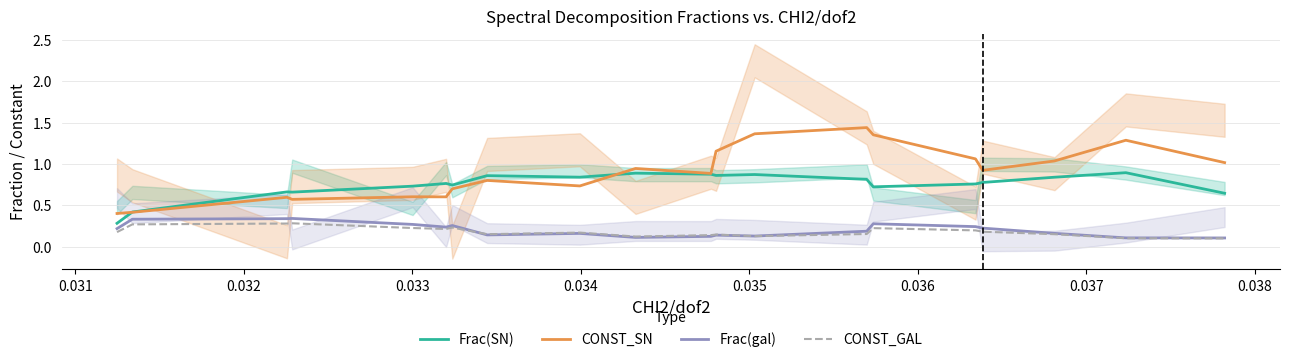

True or false: CONST_SN and Frac(gal) intersect in this chart.

False